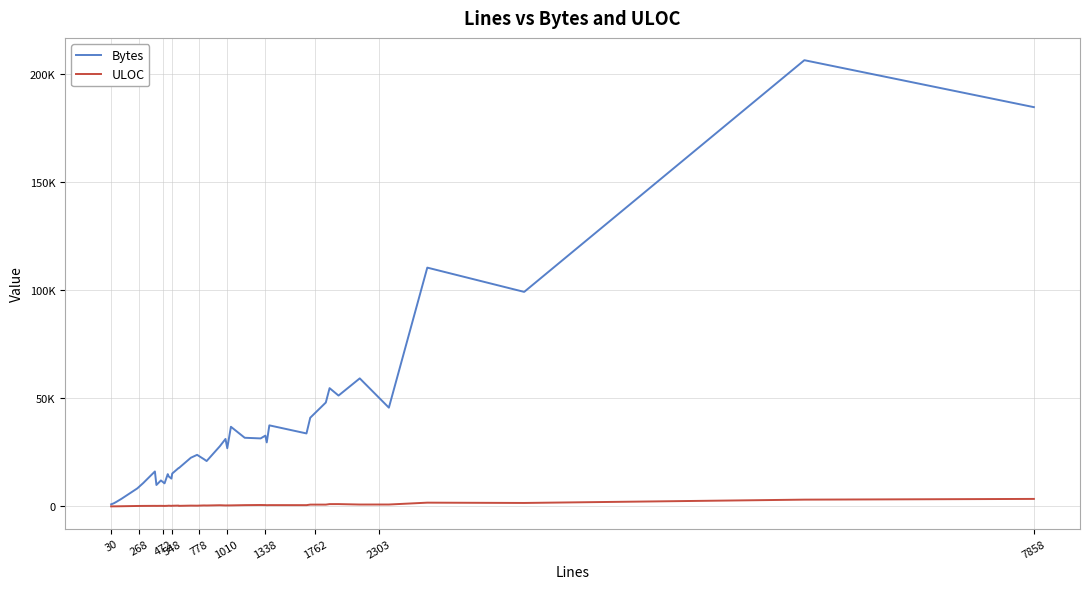

Reading left to right, what are all the values shown in this chart?

Bytes: 973	1495	2104	3544	8355	10816	16186	9921	12028	10675	14946	13909	12877	15221	17759	17739	22532	23871	21871	21002	27848	31234	26934	36862	31776	31475	32772	29626	37522	33776	41047	48083	54736	51306	59259	45708	110512	99281	206504	184775
ULOC: 24	41	53	90	214	240	267	255	275	239	292	348	269	321	386	268	378	353	459	434	555	467	472	489	602	666	632	579	612	596	845	841	1076	1081	879	888	1746	1610	3144	3478